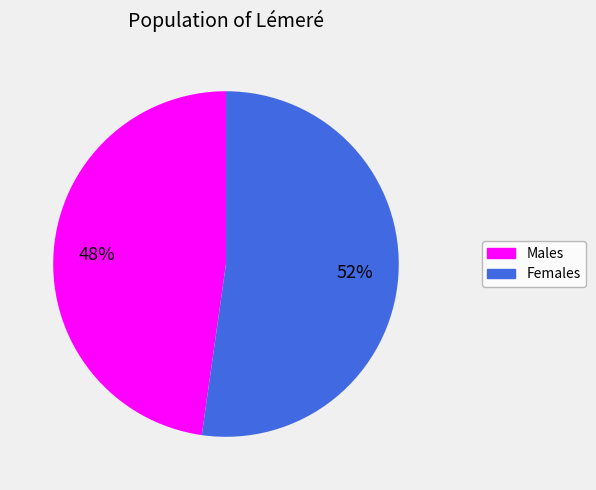

How many segments does this pie chart have?

2